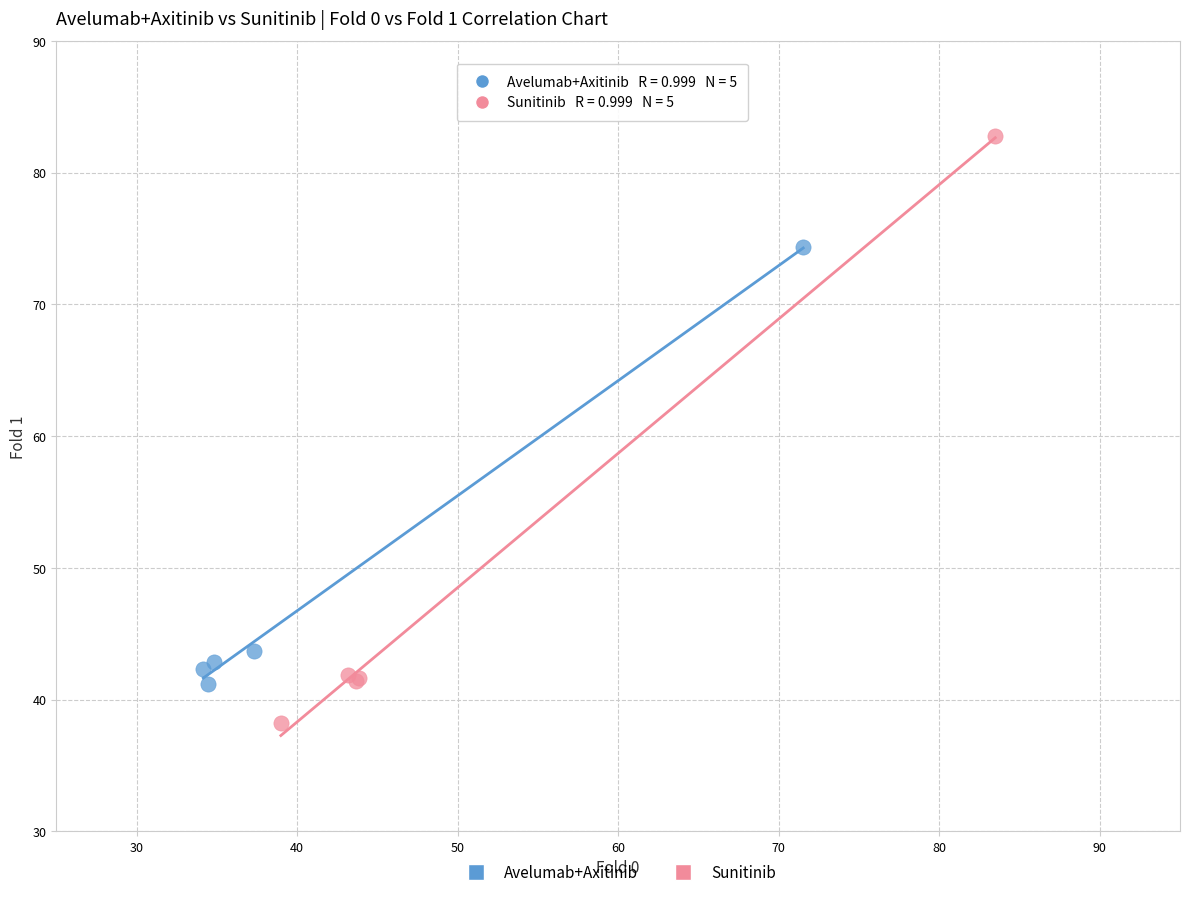

Which series contains the highest Y value?

Sunitinib